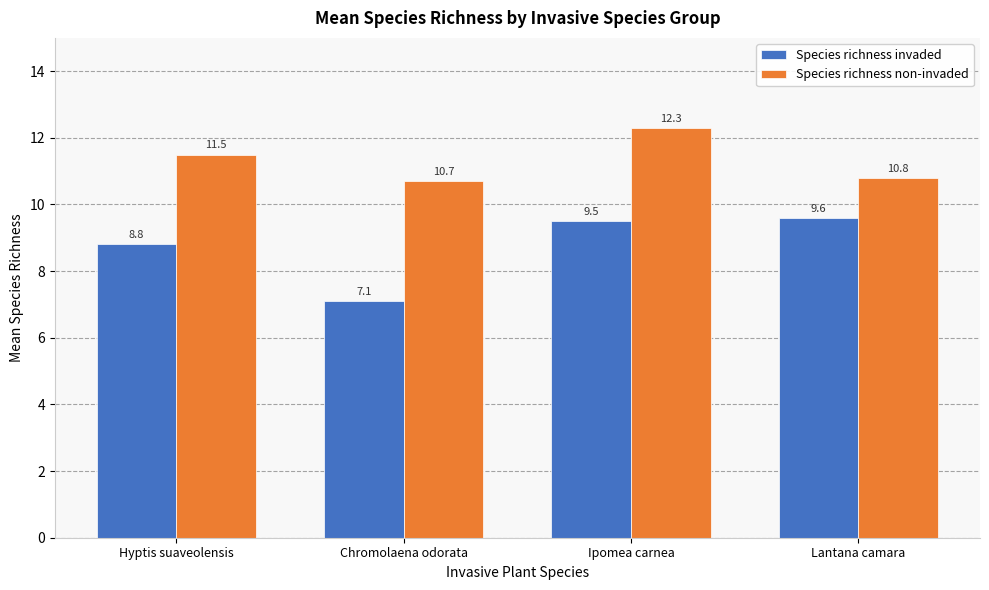

What is the sum of the Species richness non-invaded values at Lantana camara and Hyptis suaveolensis?

22.3